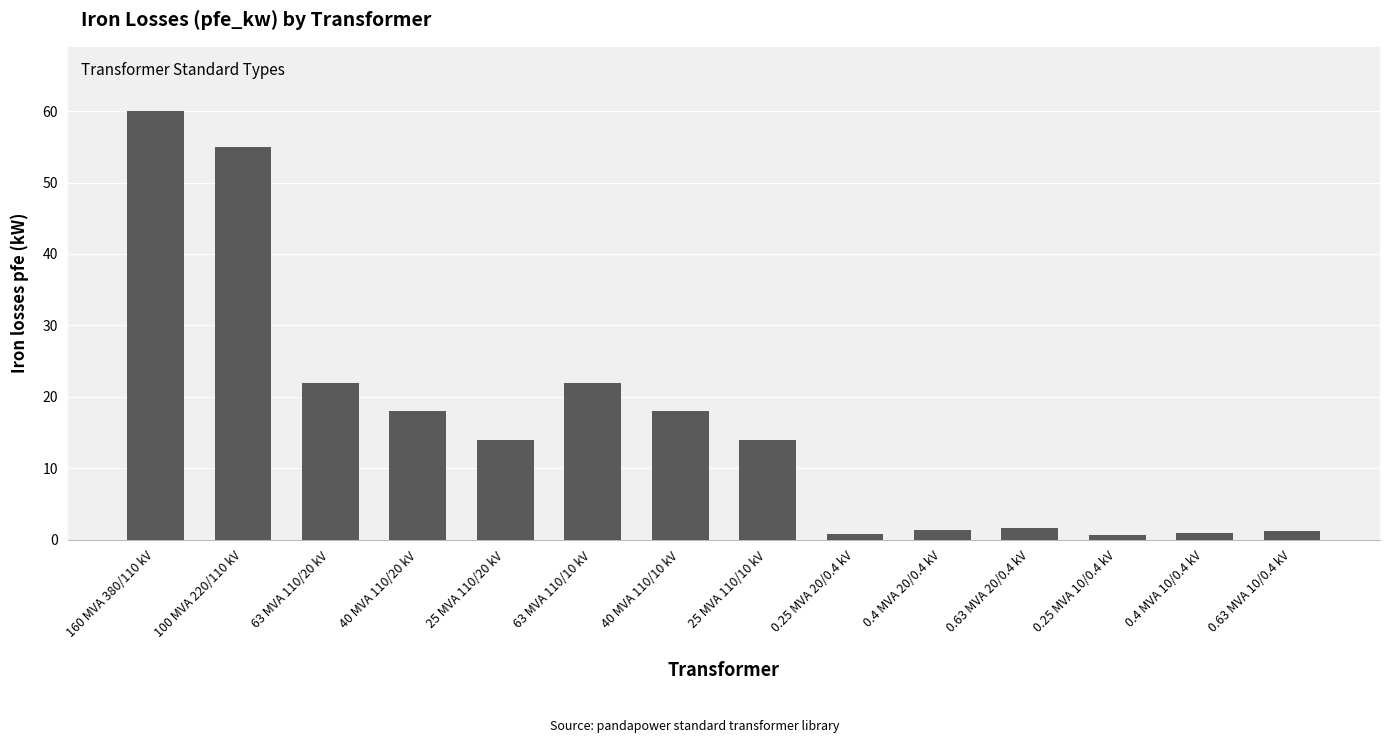

The chart shows a value of 24.9 at 40 MVA 110/10 kV. True or false?

False